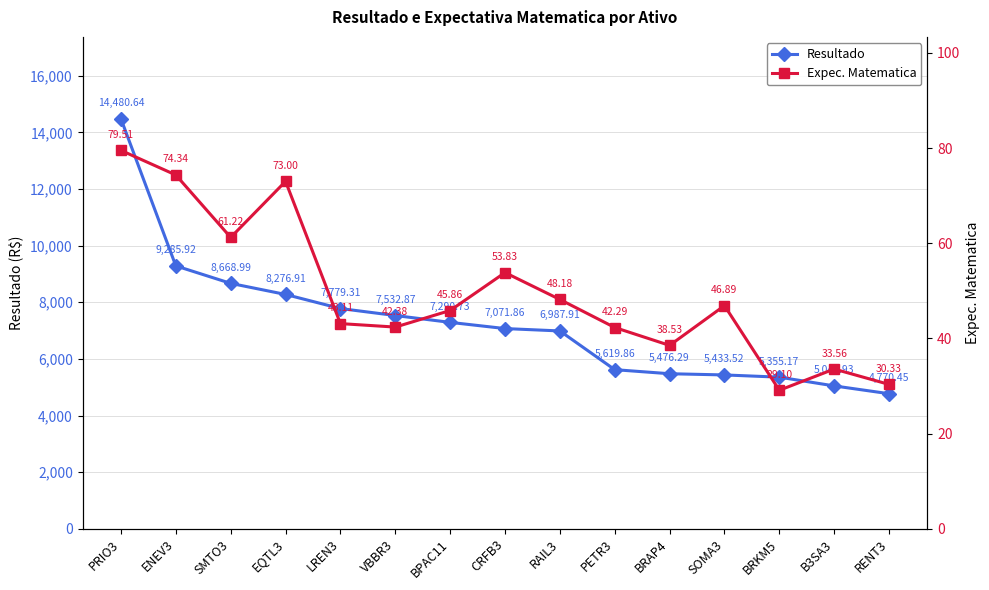

Is this an area chart (filled region under the line)?

No